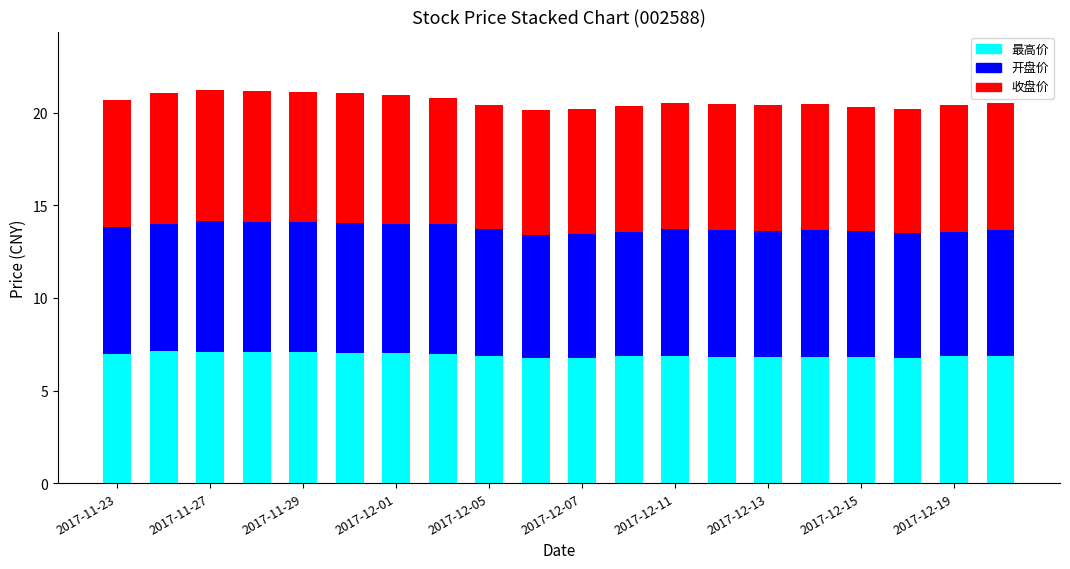

How many bars are there in total?

20